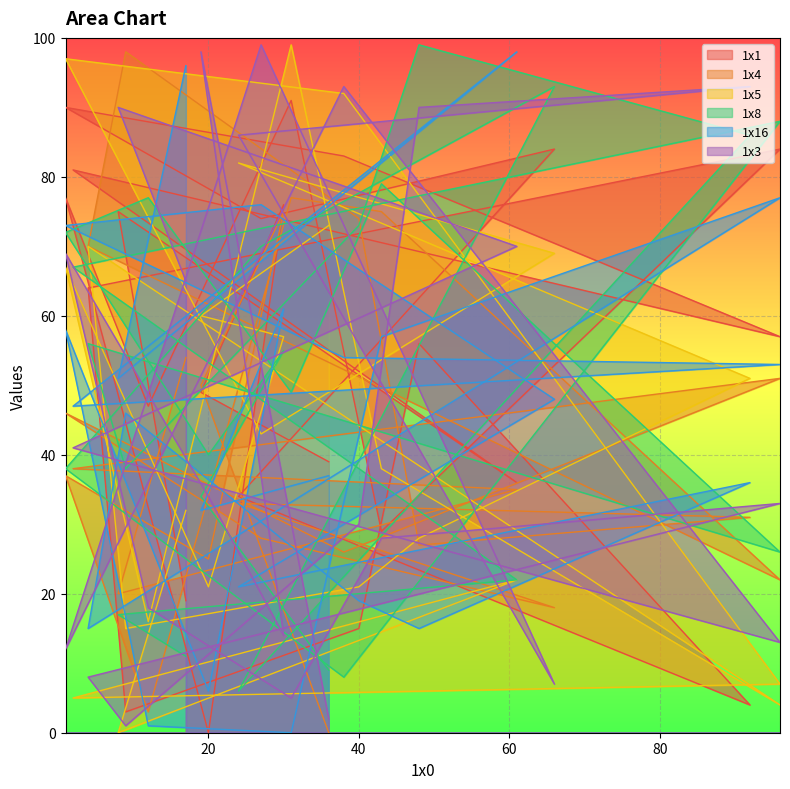

True or false: 1x1 has more than 2 interior local peaks.

True